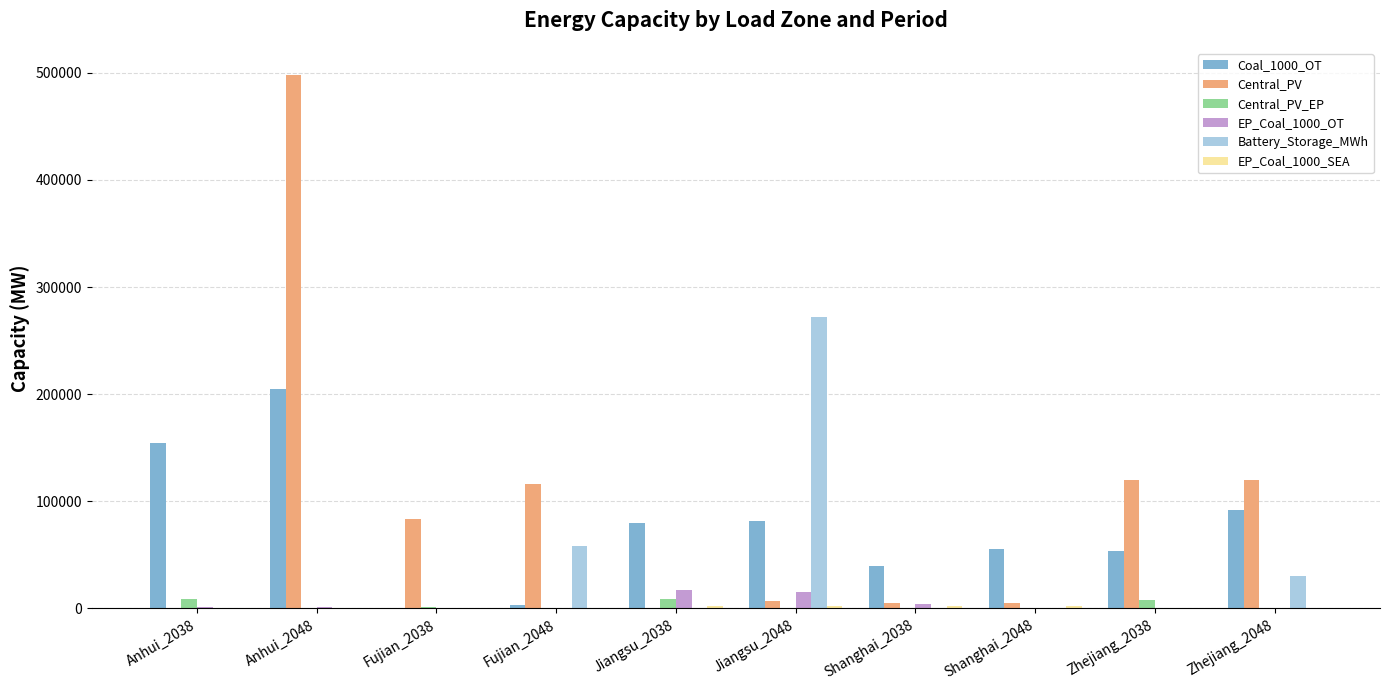

What is the highest value of the Battery_Storage_MWh series?

272220.8